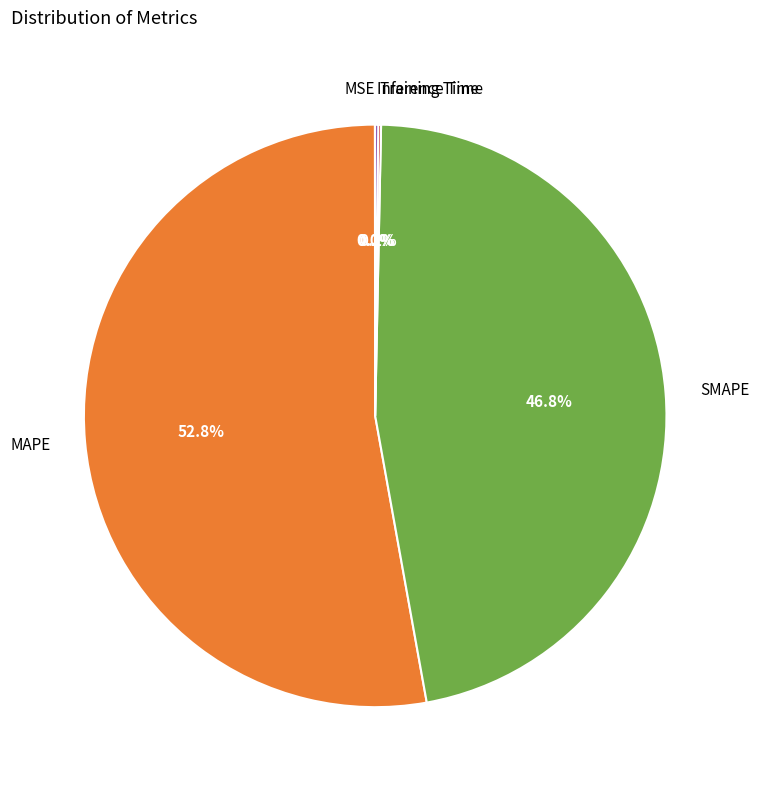

Which category accounts for the majority?

MAPE